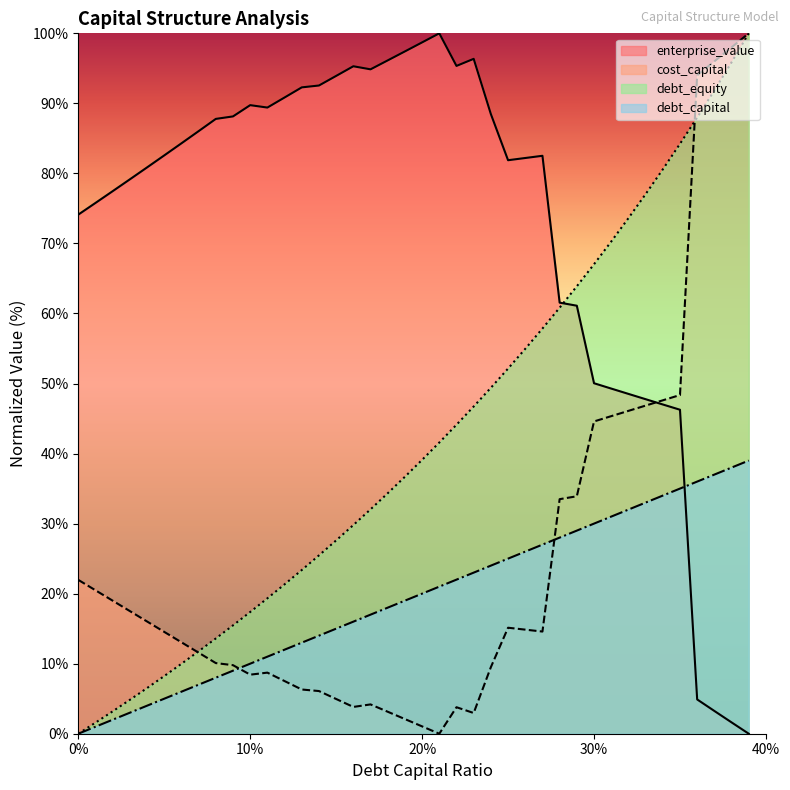

What is the highest value of the cost_capital series?

100.0